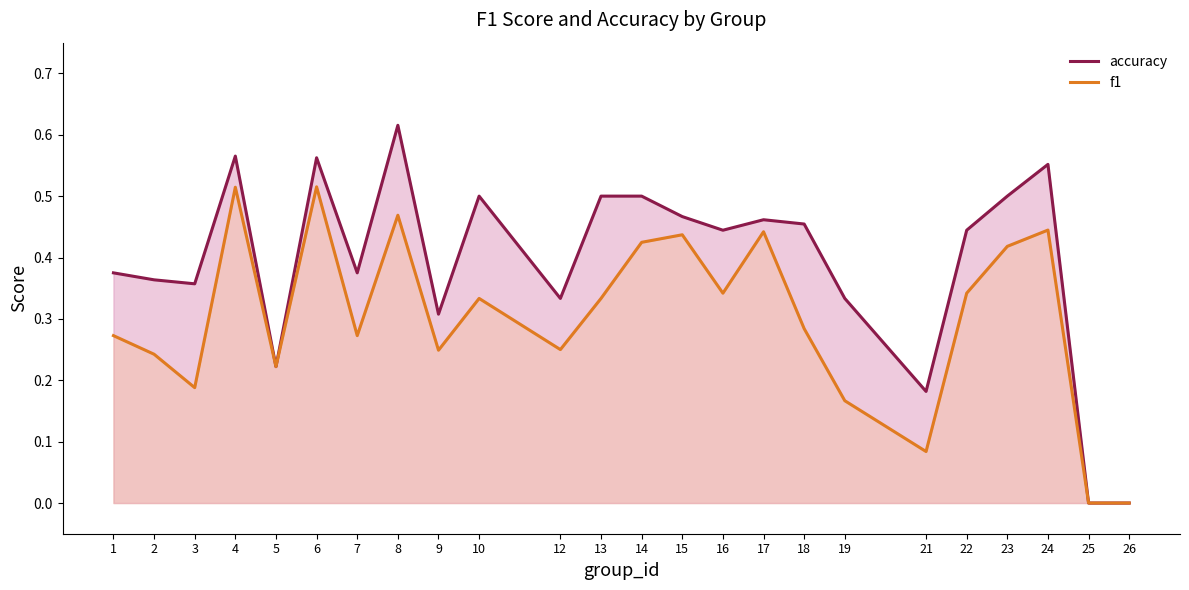

True or false: accuracy and f1 cross at least once.

False